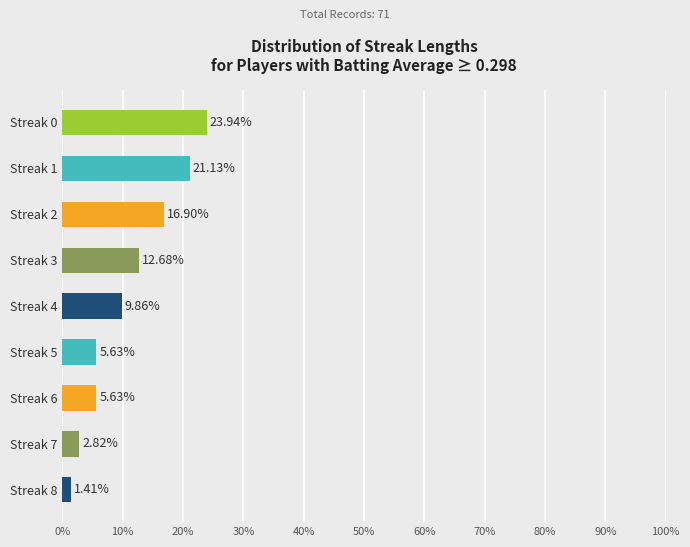

Approximately how many times larger is the value at Streak 1 compared to Streak 4?

2.1